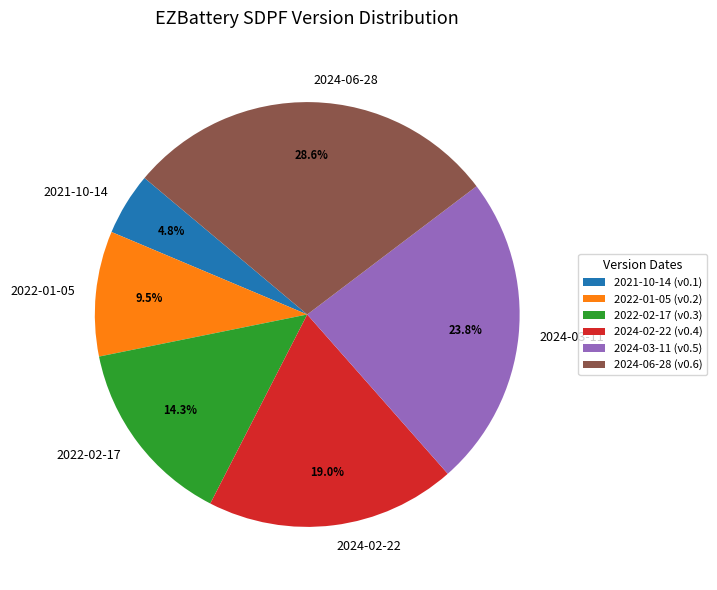

Combined, what portion of the pie is 2022-01-05 and 2021-10-14?

14.3%